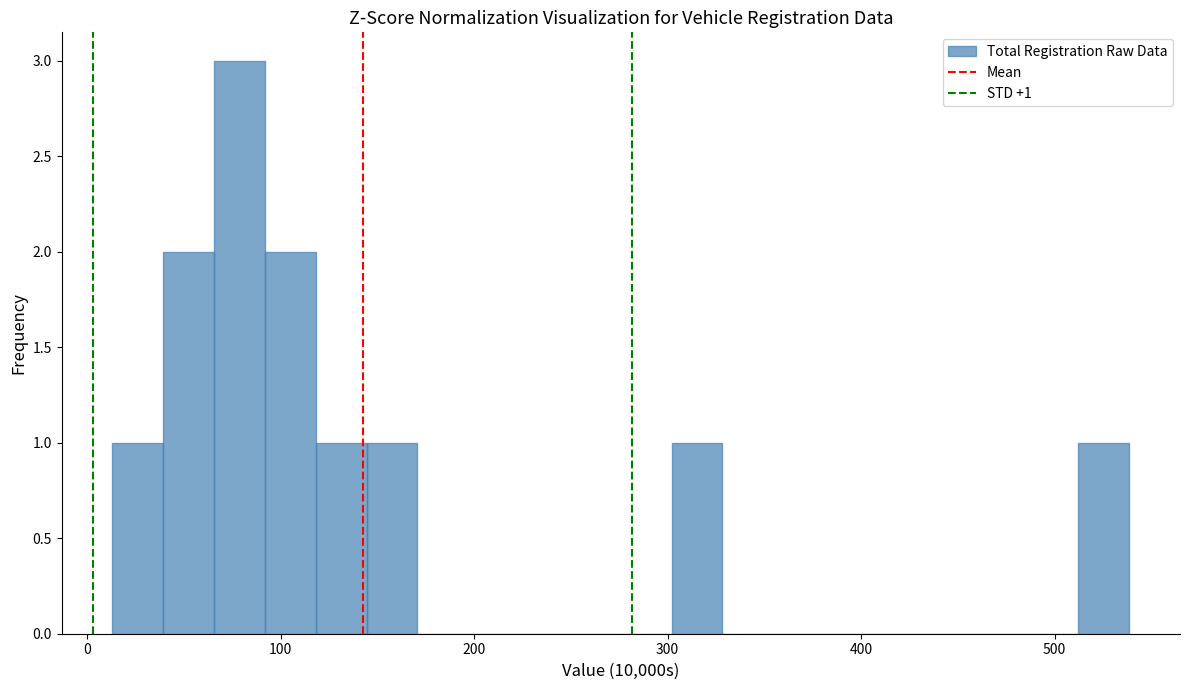

Around what value on the x-axis is the tallest bar? Give the approximate position of its centre, as read against the axis.

80